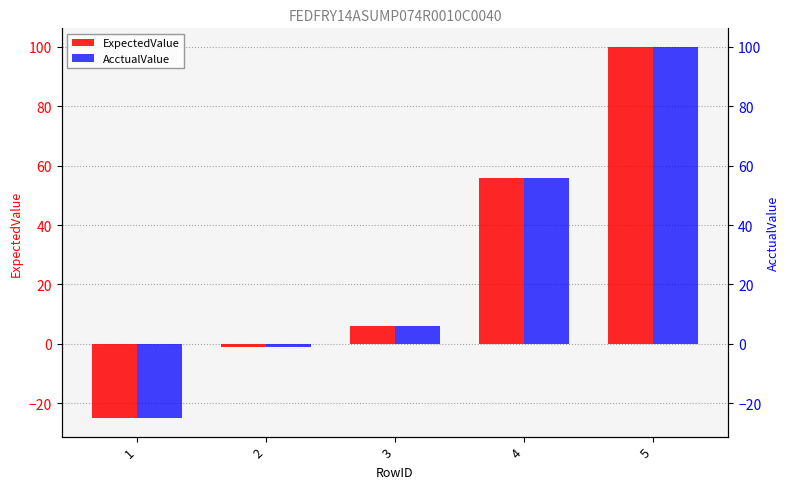

Where is AcctualValue nearest to the value 37?

4